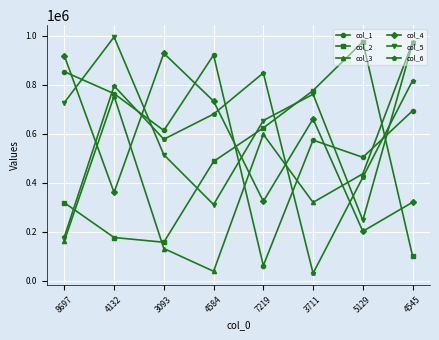

Where is the first local maximum for col_5?

4132